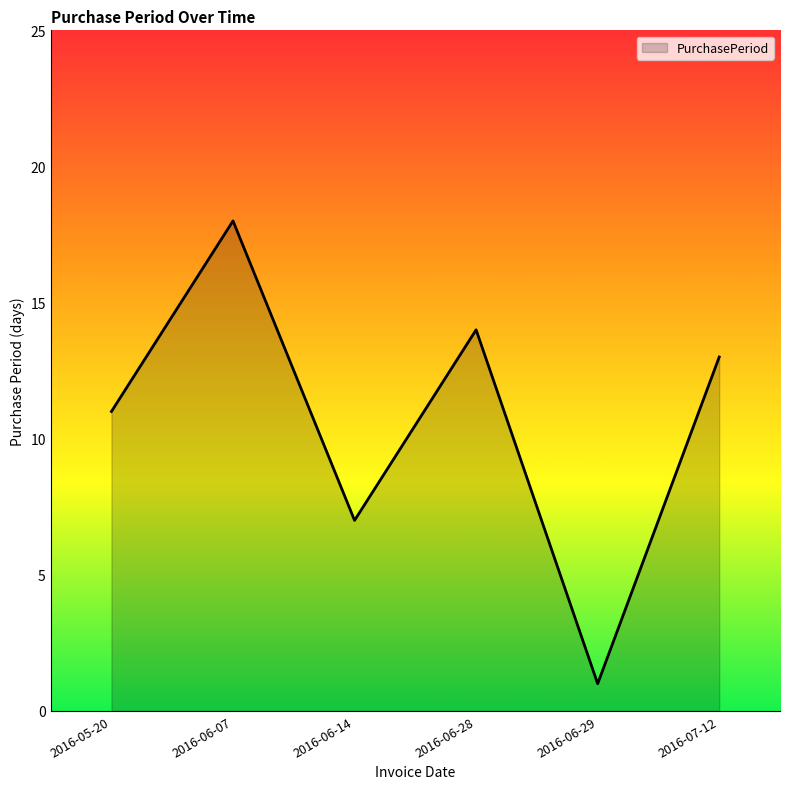

What is the change in value from 2016-05-20 to 2016-06-07?

+7